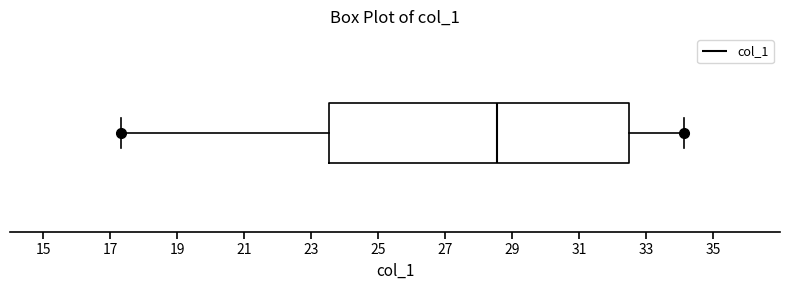

Where is the right edge of the box on the x-axis? The values are not printed on the chart, so give them approximately, as read against the axis.

32.4